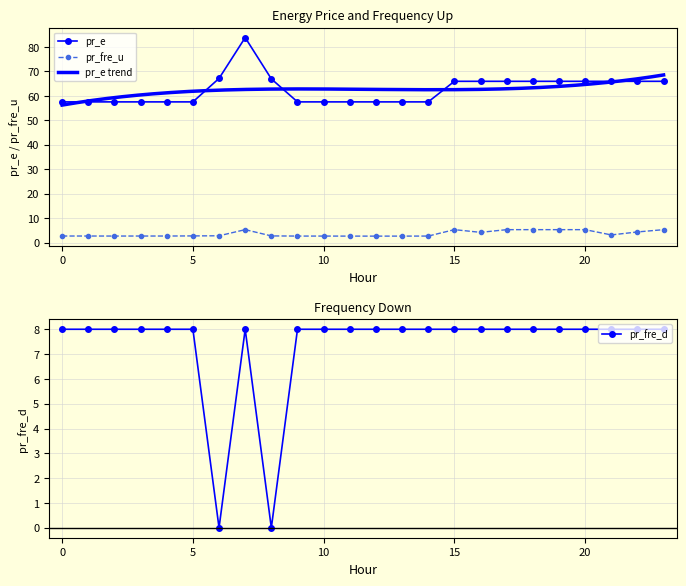

True or false: pr_e and pr_fre_d intersect in this chart.

False